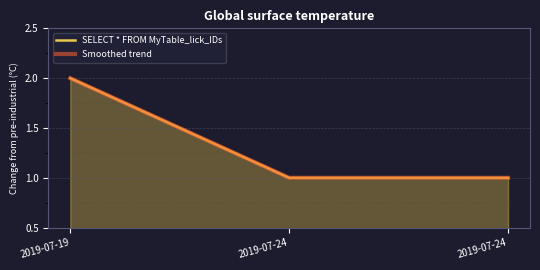

Which series has the largest total across all categories?

SELECT * FROM MyTable_lick_IDs